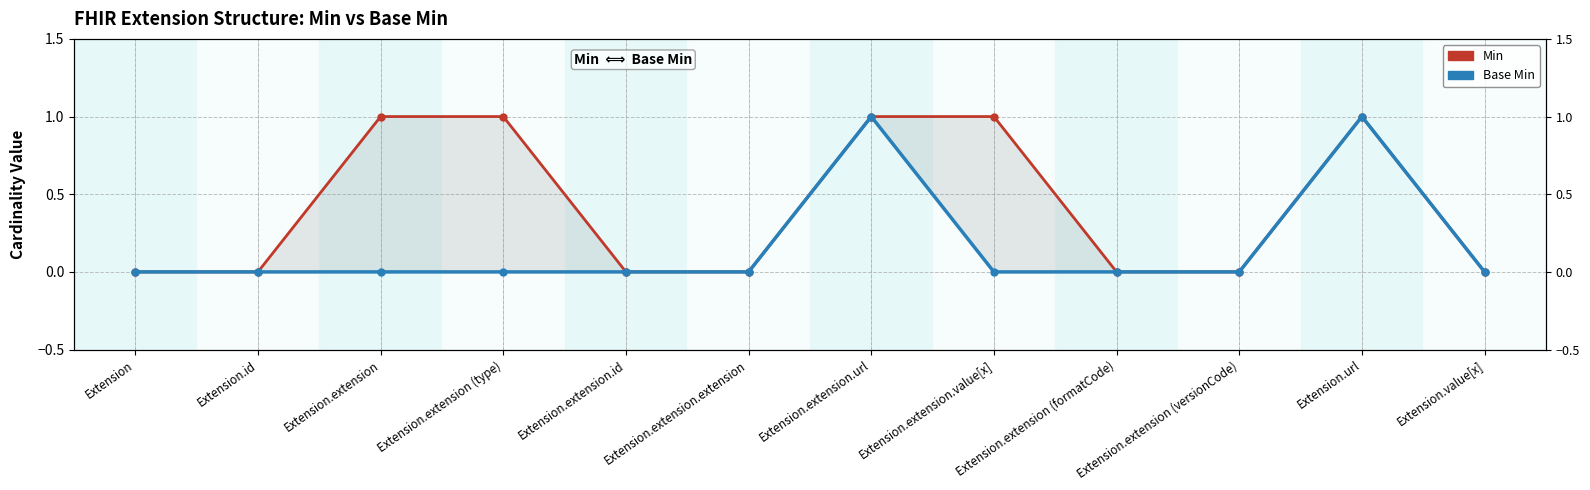

Count the number of categories in the chart.

12